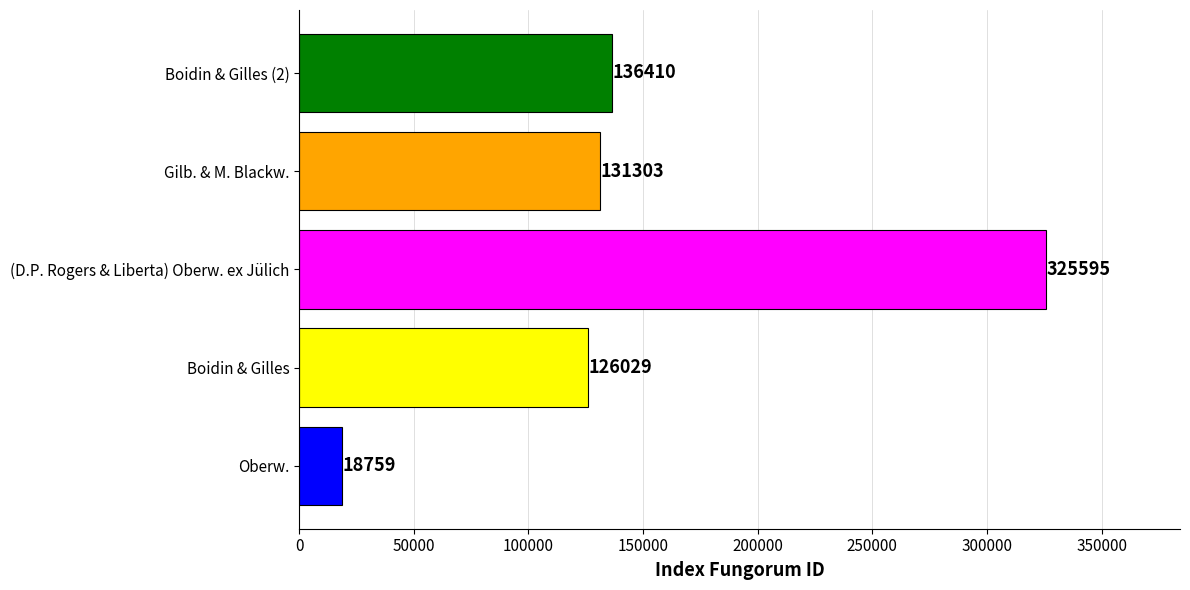

What is the approximate value at Boidin & Gilles (2)?

136410